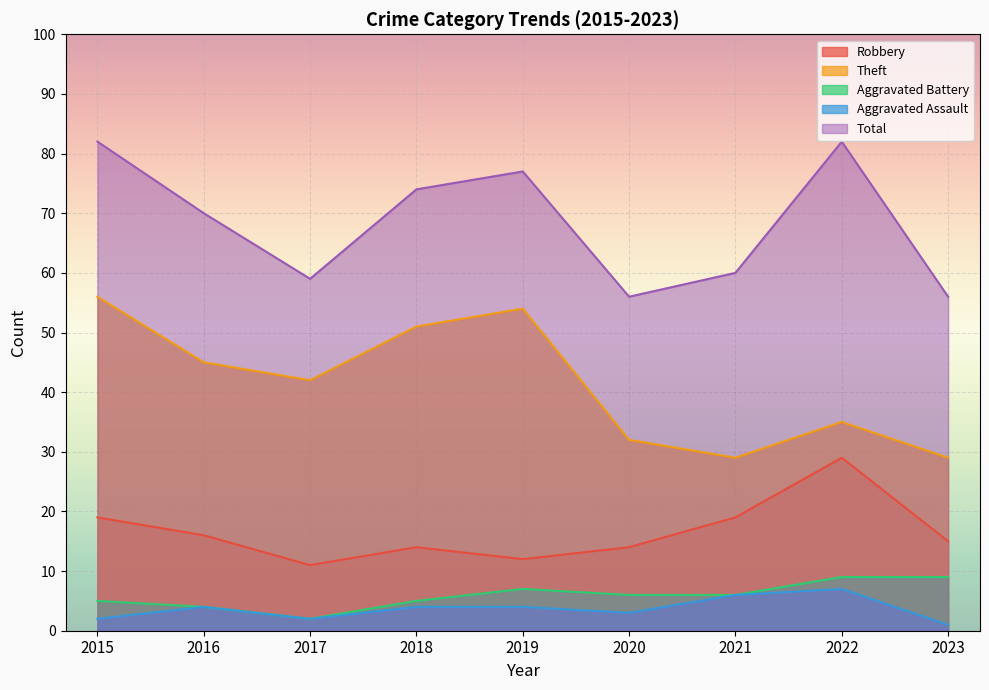

How many Theft values are between 32 and 51?

5